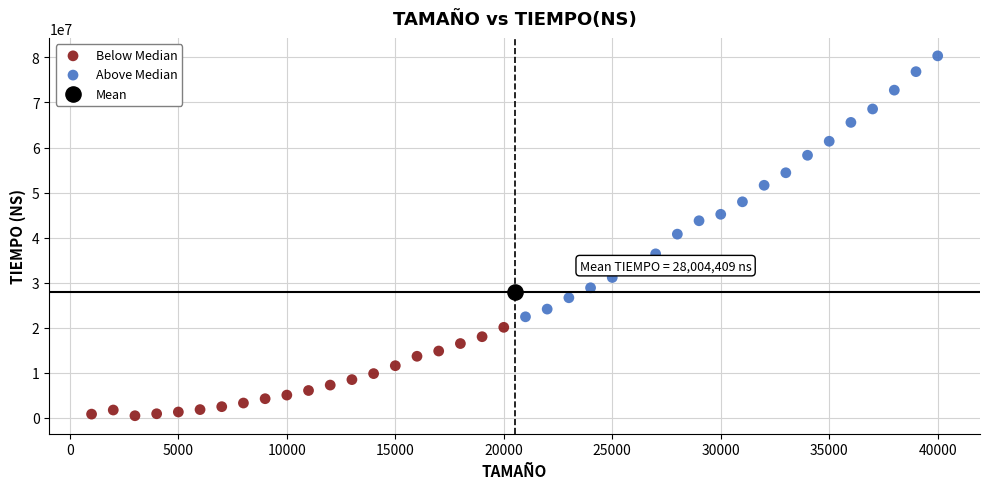

What are all the series names shown in the legend?

Below Median, Above Median, Mean